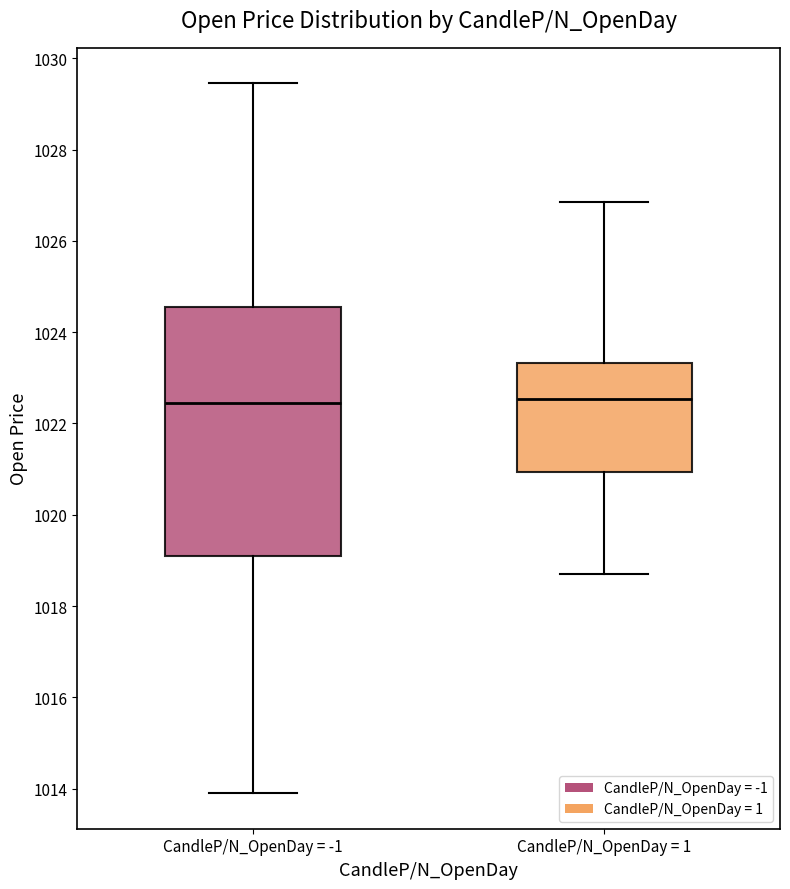

Comparing the boxes themselves (not the whiskers), which one is the tallest?

CandleP/N_OpenDay = -1